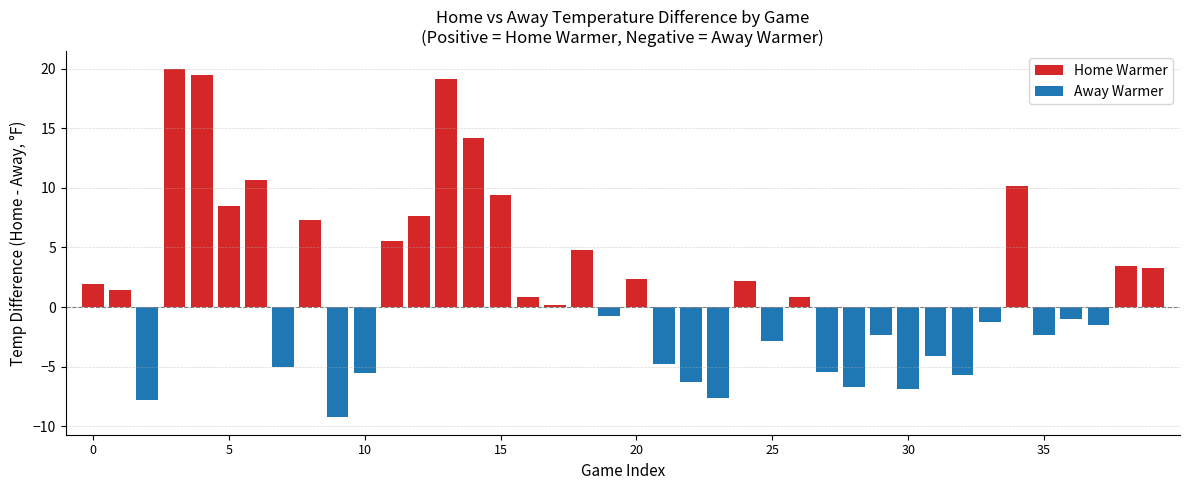

What is the highest value of the Home Warmer series?

20.0